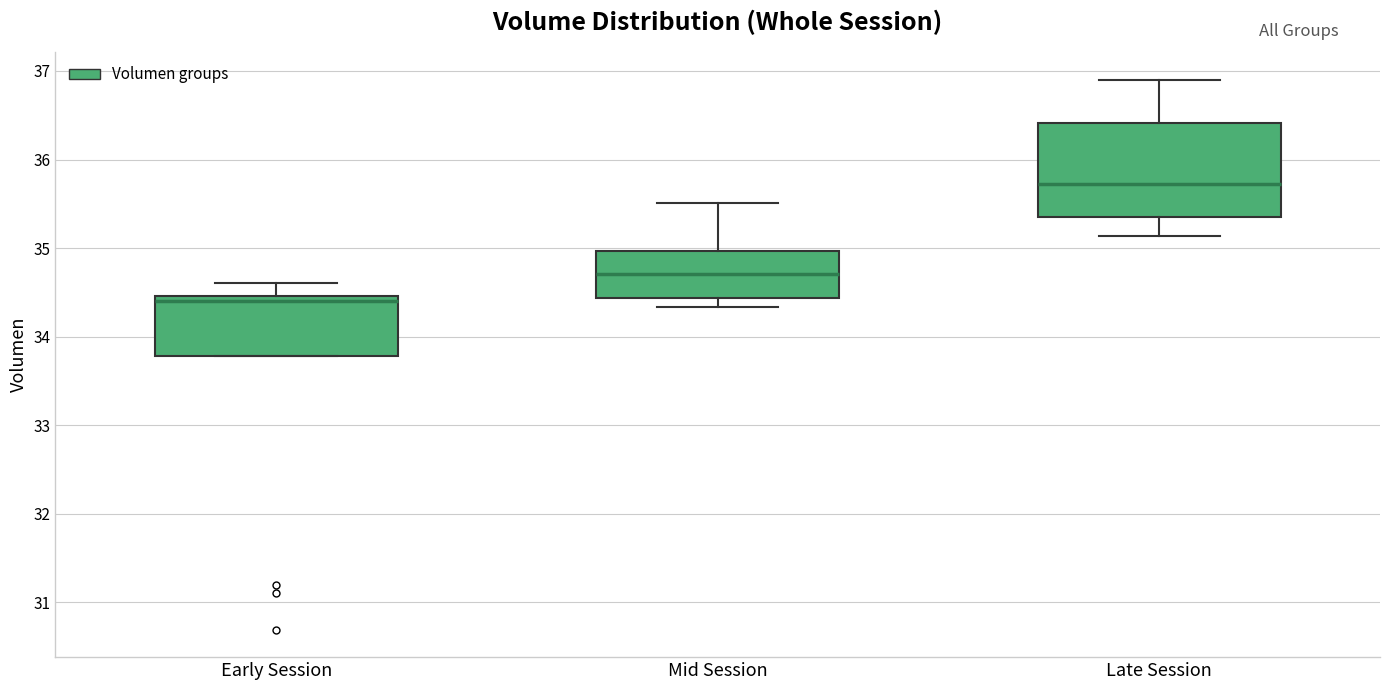

Where does the median line of the box for Mid Session sit on the y-axis? The values are not printed on the chart, so give them approximately, as read against the axis.

34.7